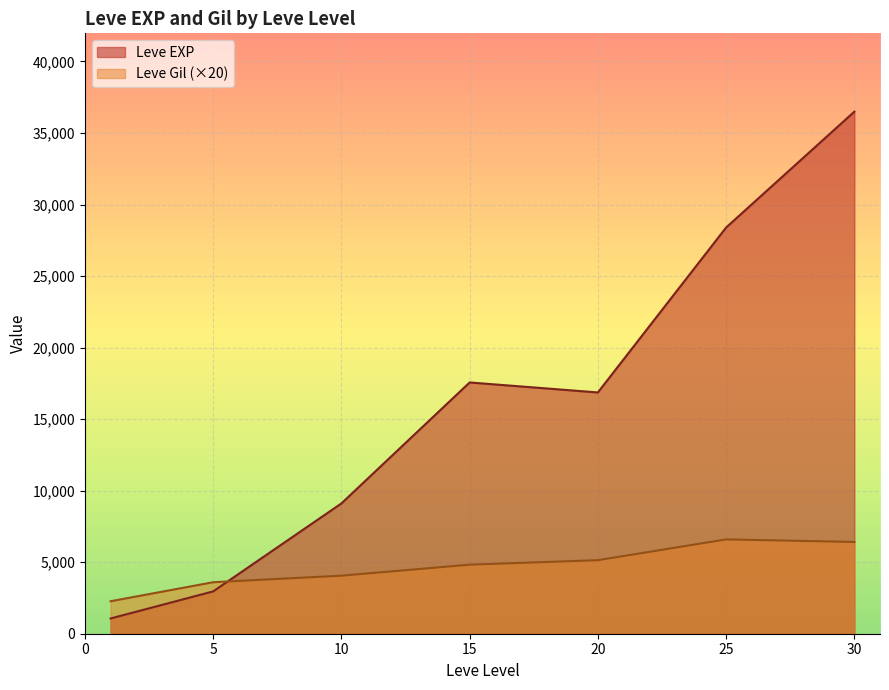

Is it true that Leve Gil equals 113 at 1?

True